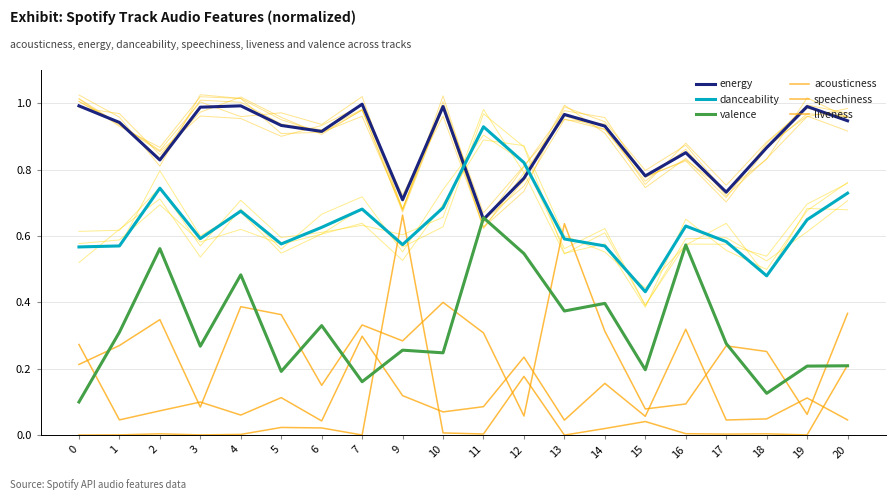

Which category has the lowest value across all series?

13